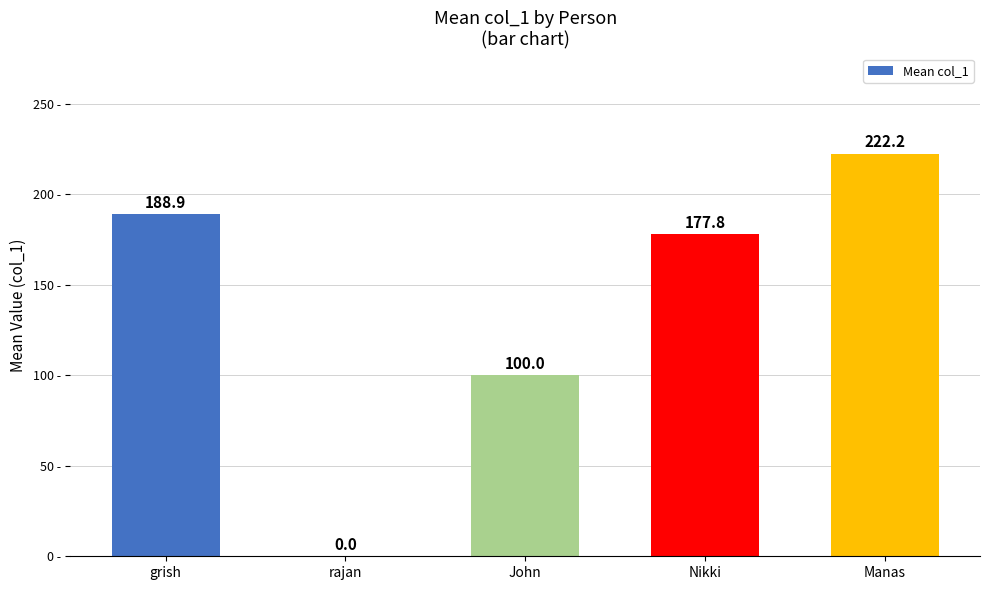

What is the average value?

137.8